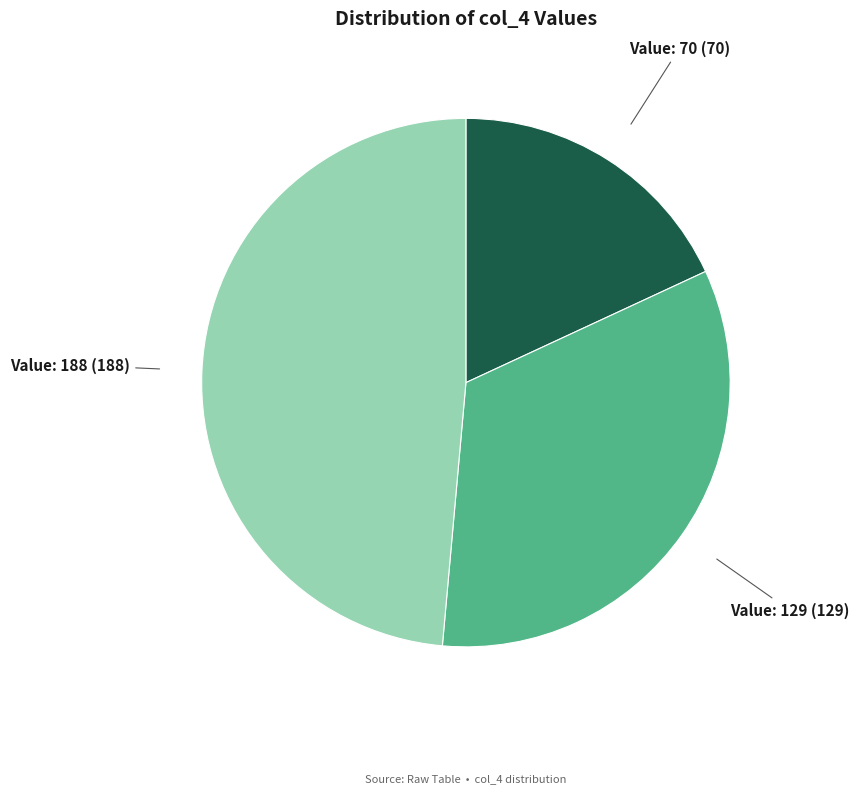

How many slices are in this pie chart?

3